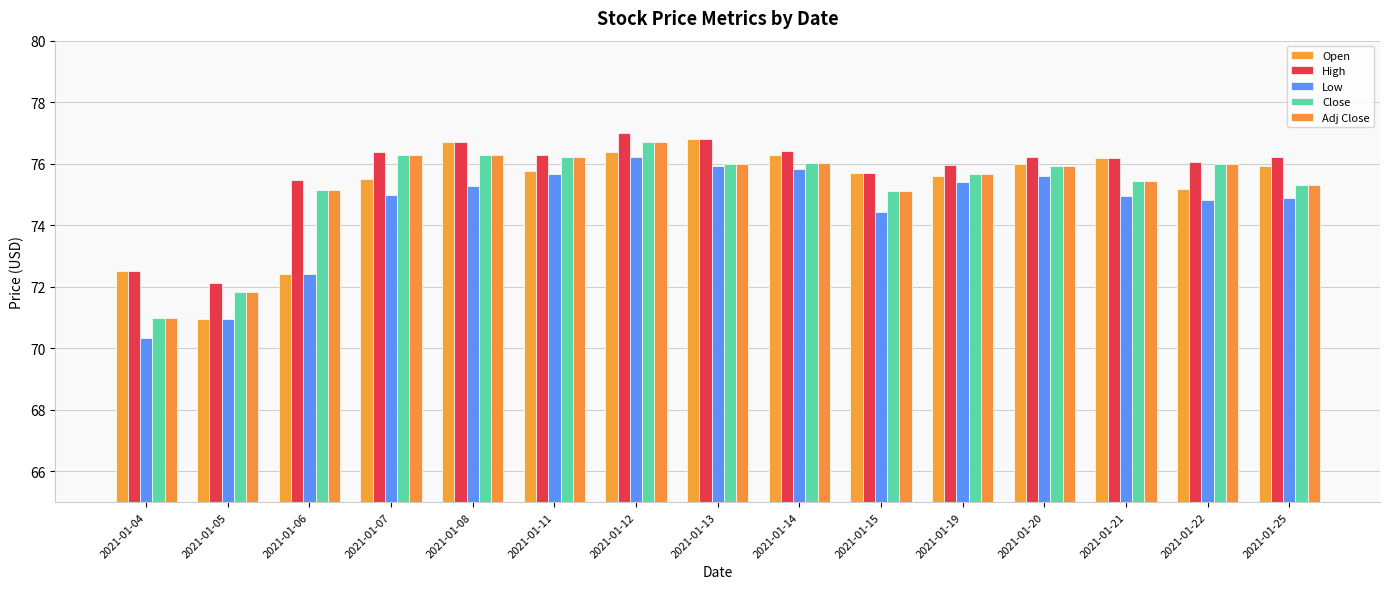

What is the highest value of the Low series?

76.2